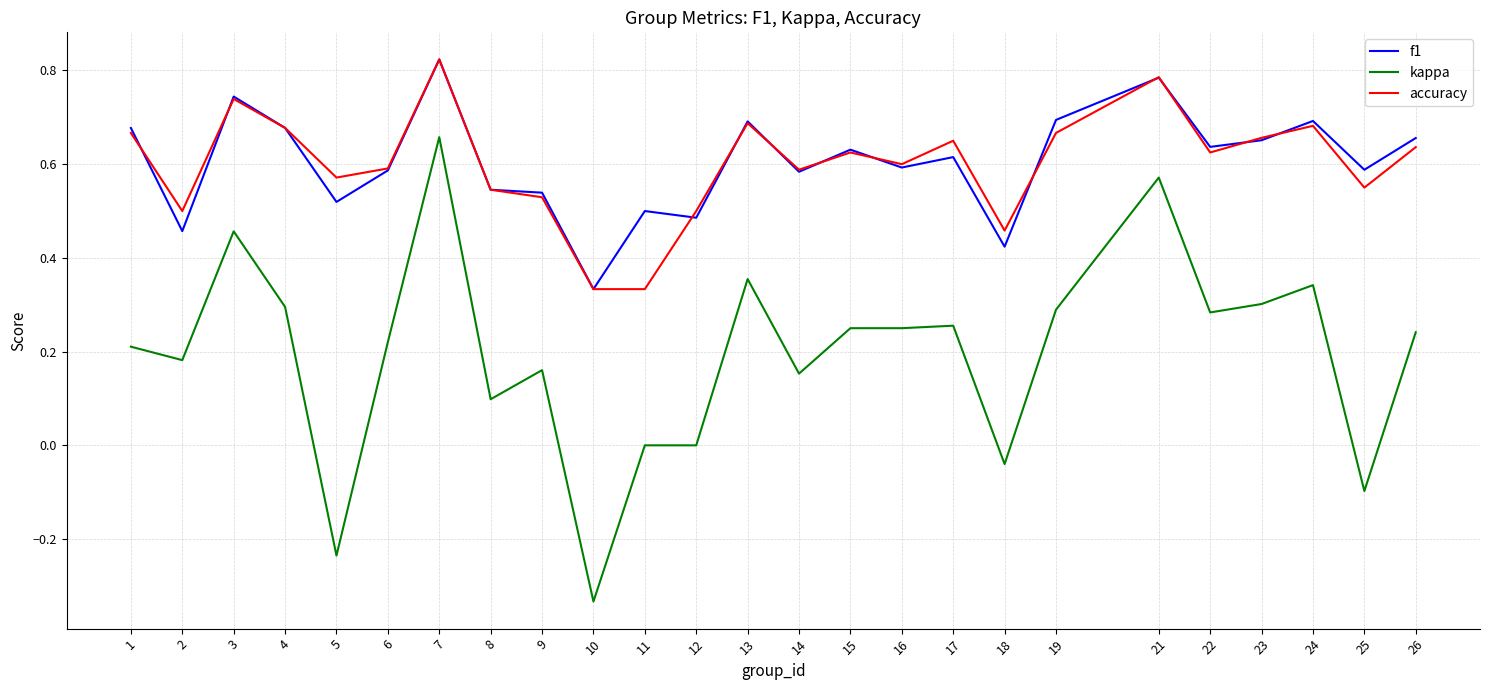

What is the total value across all series at 19?

1.7